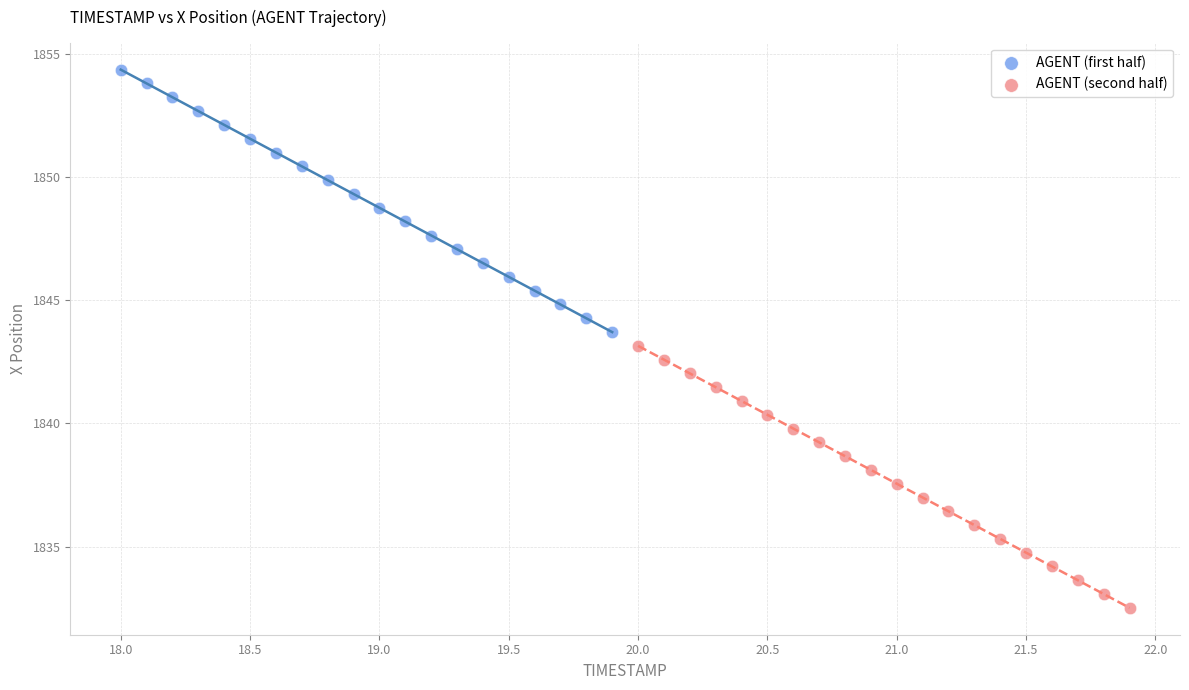

Which series contains the lowest Y value?

AGENT (second half)